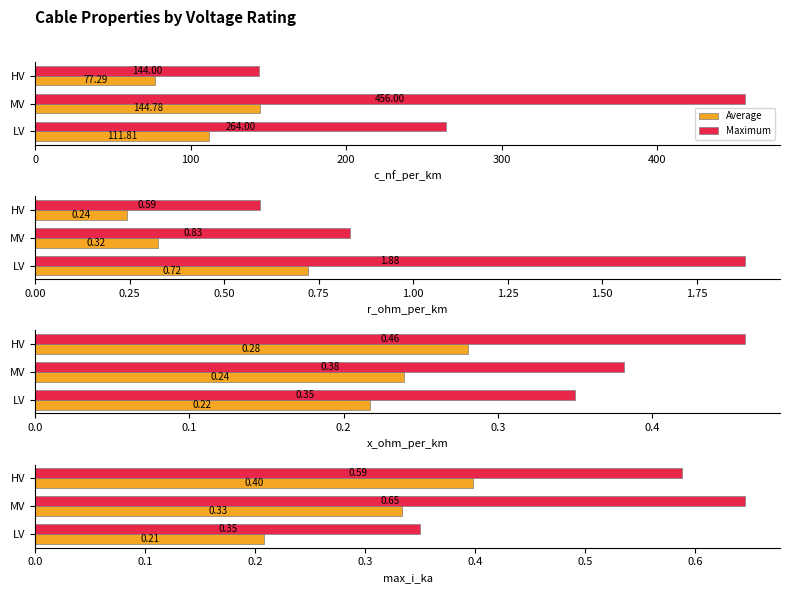

Which series changed the most between 0 and 100?

Maximum